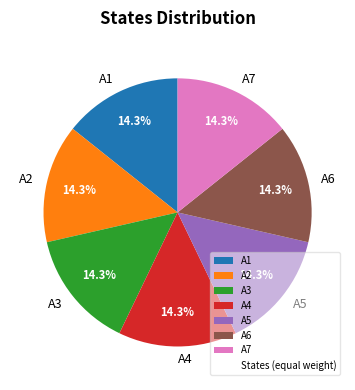

What portion of the pie excludes A1?

85.7%